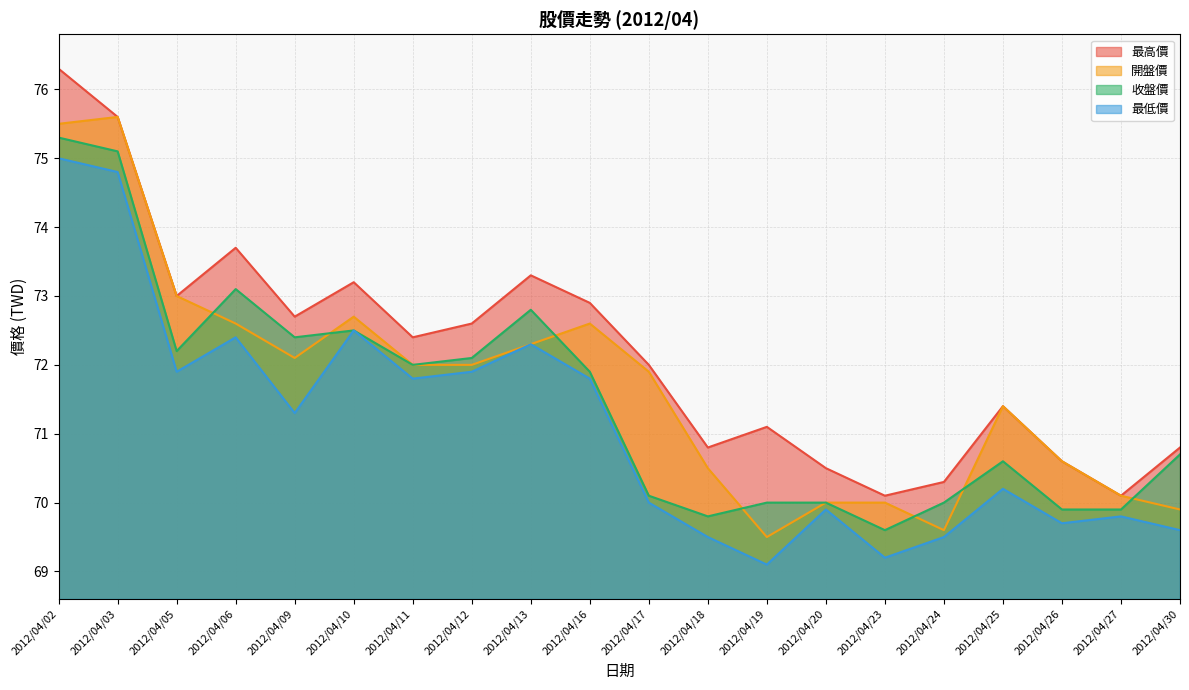

At which label is 收盤價 closest to 72?

2012/04/11